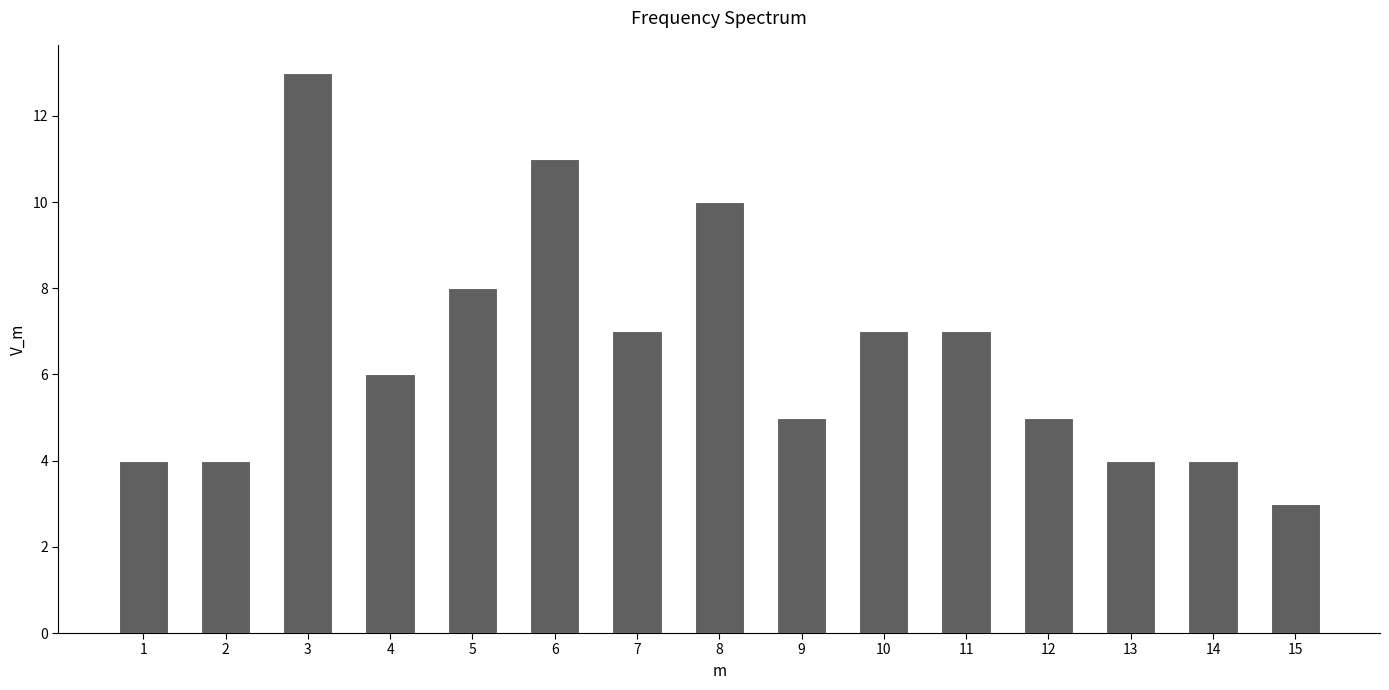

Reading left to right, list all the values displayed in this chart.

4	4	13	6	8	11	7	10	5	7	7	5	4	4	3